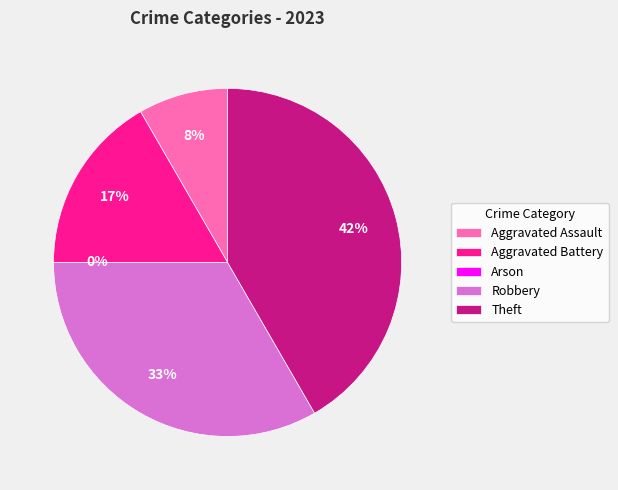

Which category has the biggest portion of the pie?

Theft